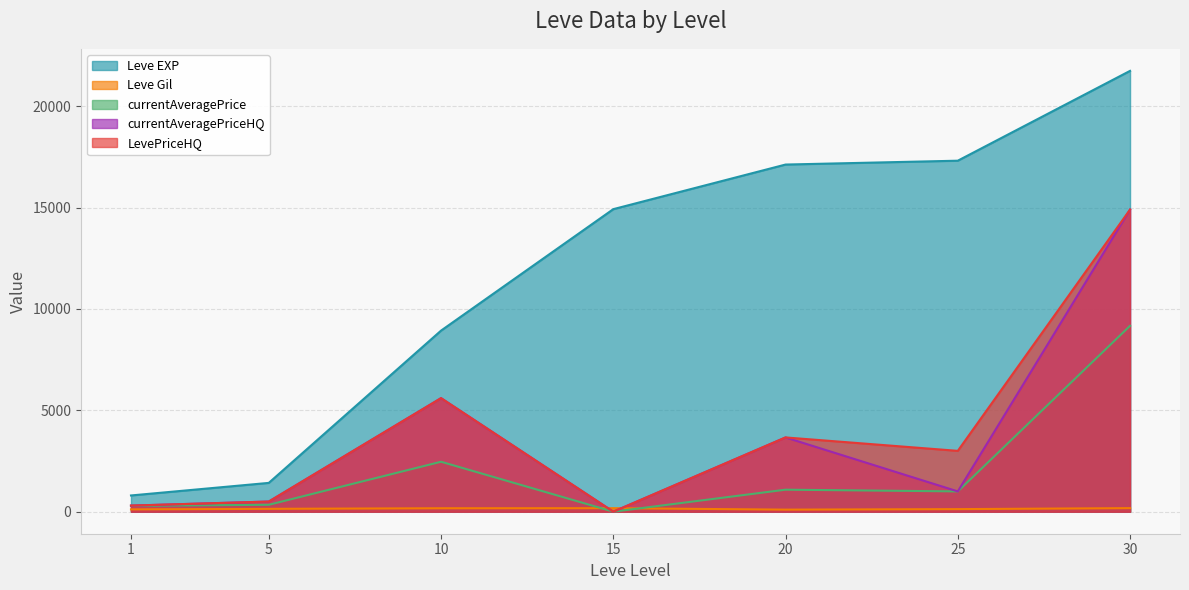

What is the sum of all Leve EXP values?

82240.0